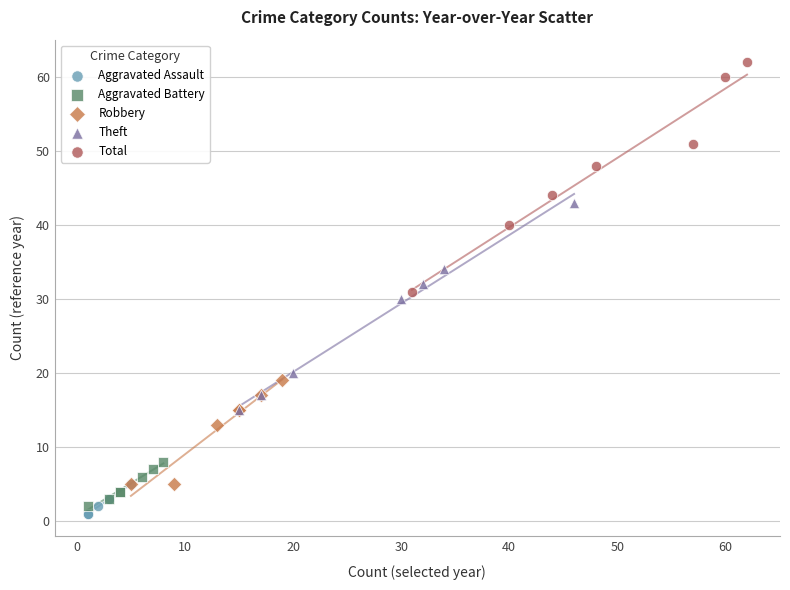

Which series reaches the maximum Y coordinate?

Total